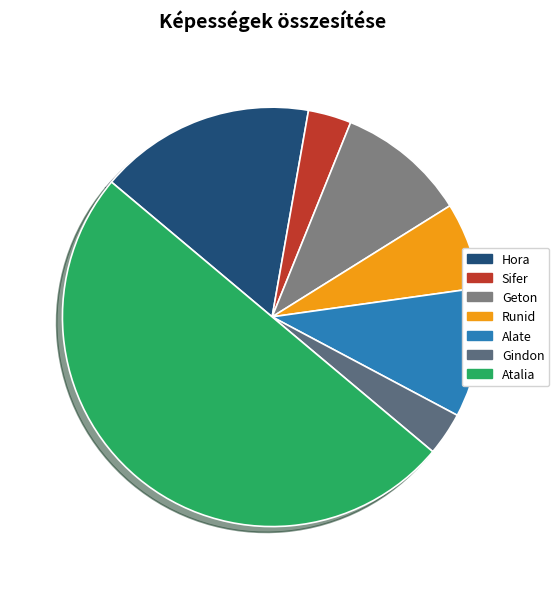

How many segments does this pie chart have?

7